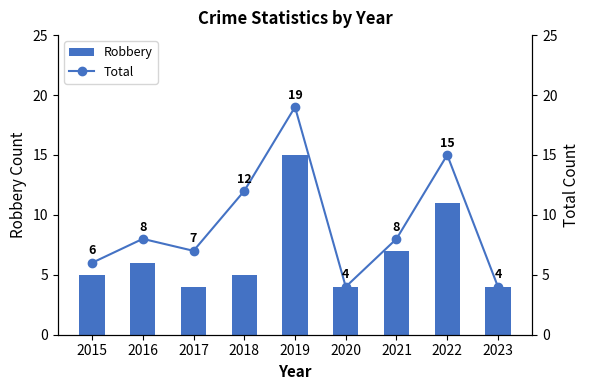

Does the chart contain stacked bars?

No